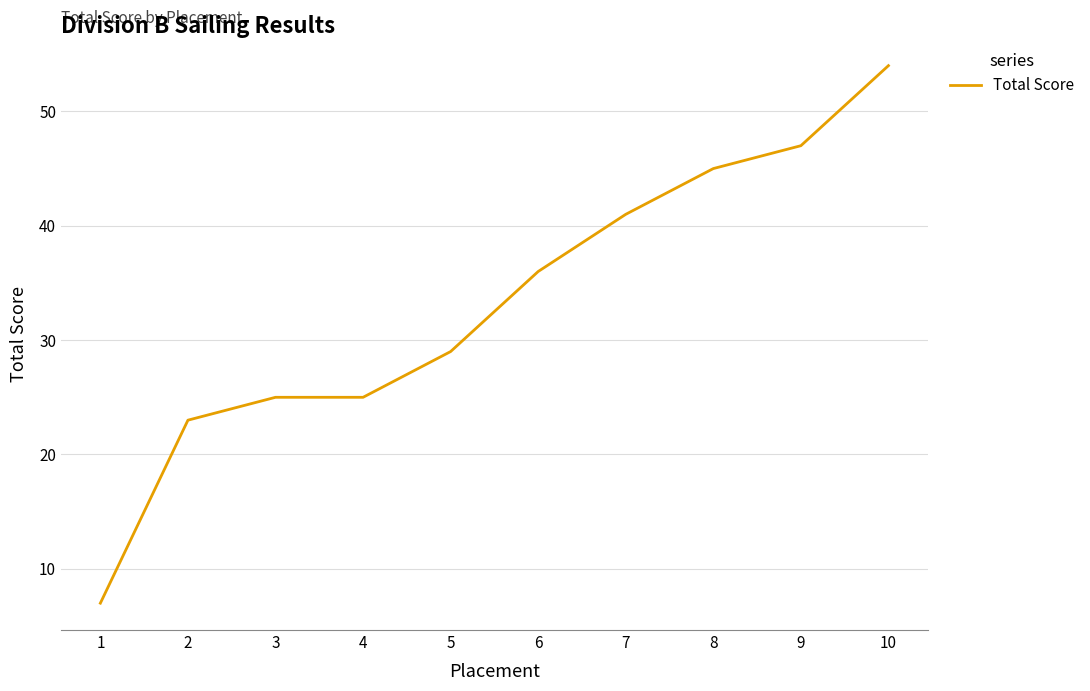

True or false: the data has more than 1 interior local peaks.

False